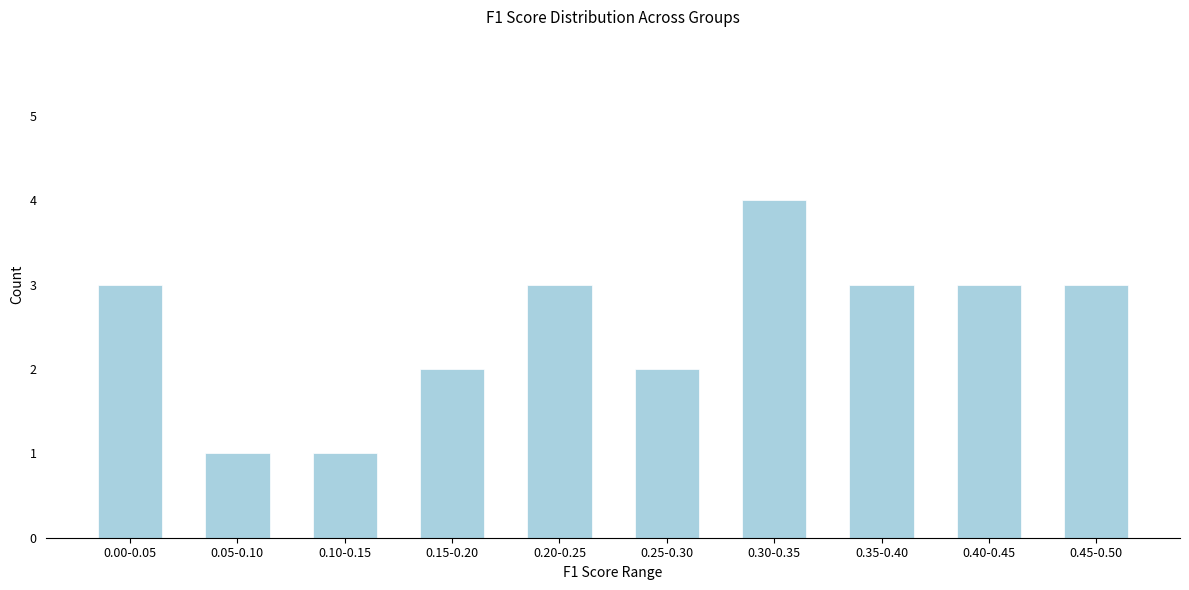

Reading left to right, what are all the values shown in this chart?

0.00-0.05=3	0.05-0.10=1	0.10-0.15=1	0.15-0.20=2	0.20-0.25=3	0.25-0.30=2	0.30-0.35=4	0.35-0.40=3	0.40-0.45=3	0.45-0.50=3